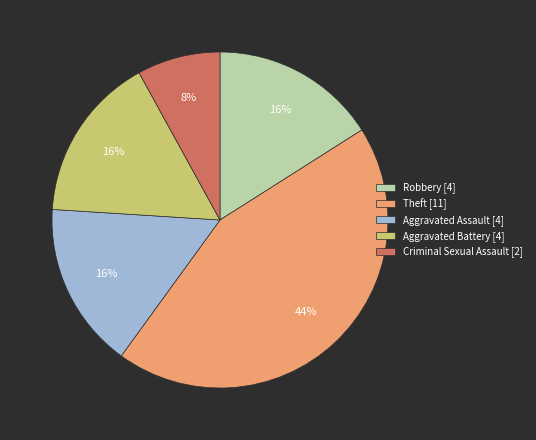

Between Robbery and Theft, which is larger?

Theft